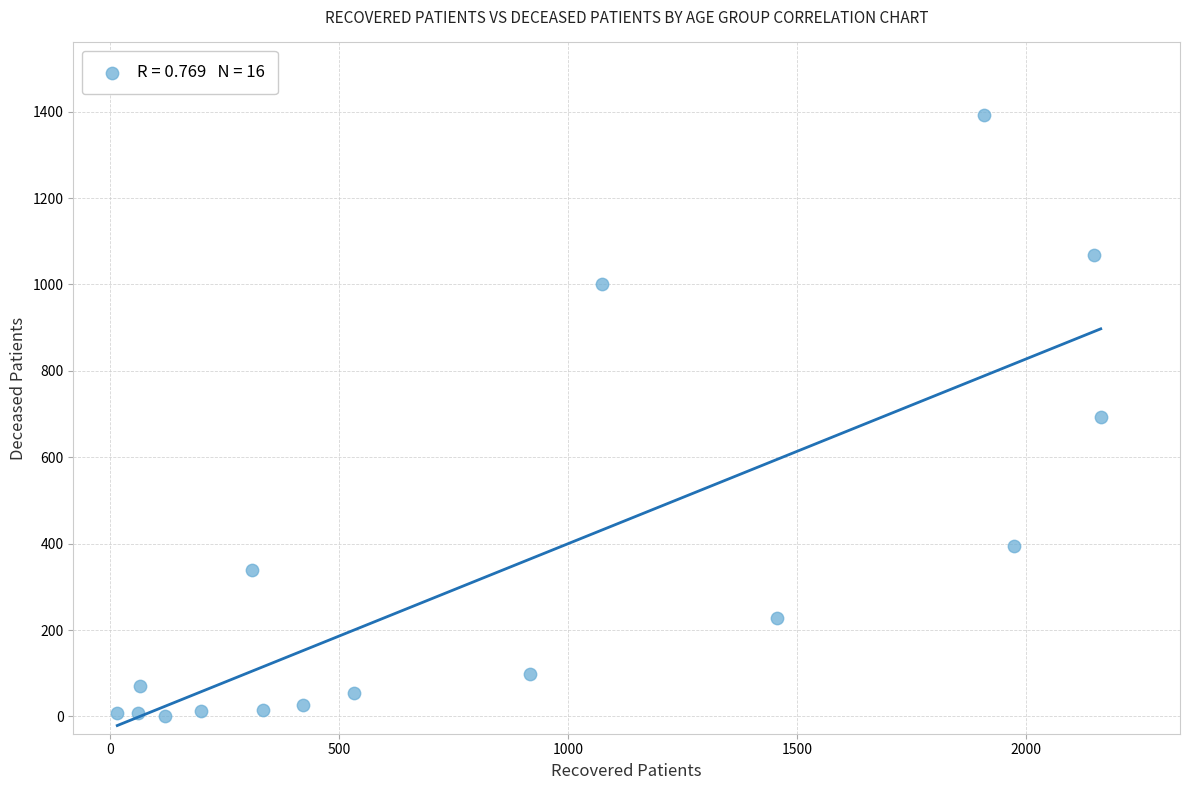

What is the range of X values (max minus min)?

2147